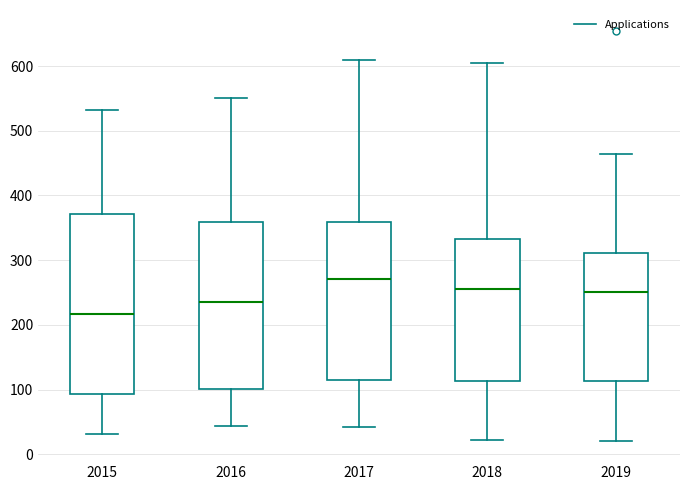

Comparing the boxes themselves (not the whiskers), which one is the tallest?

2015